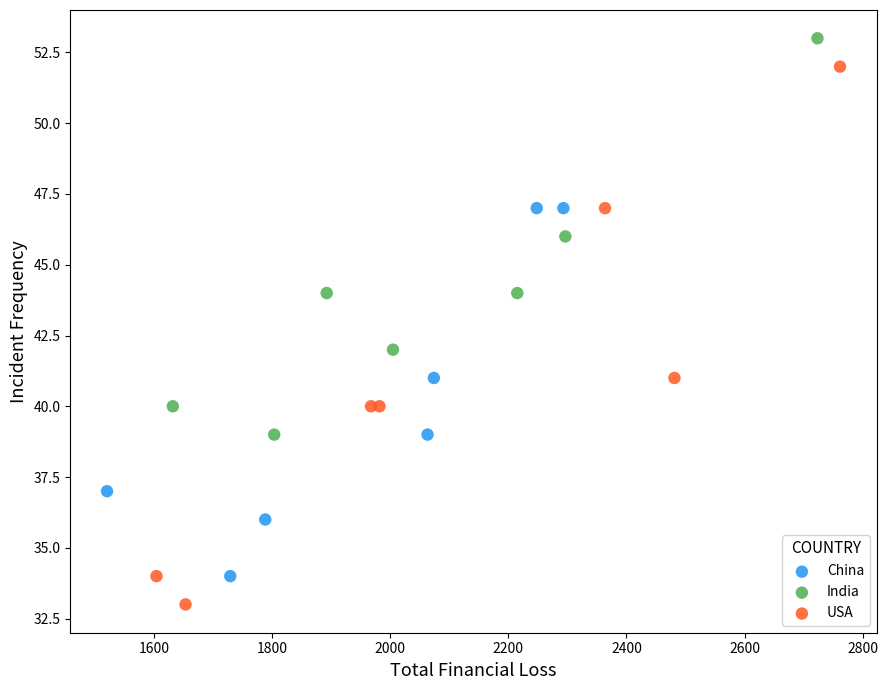

Which series has the widest spread of Y values?

USA